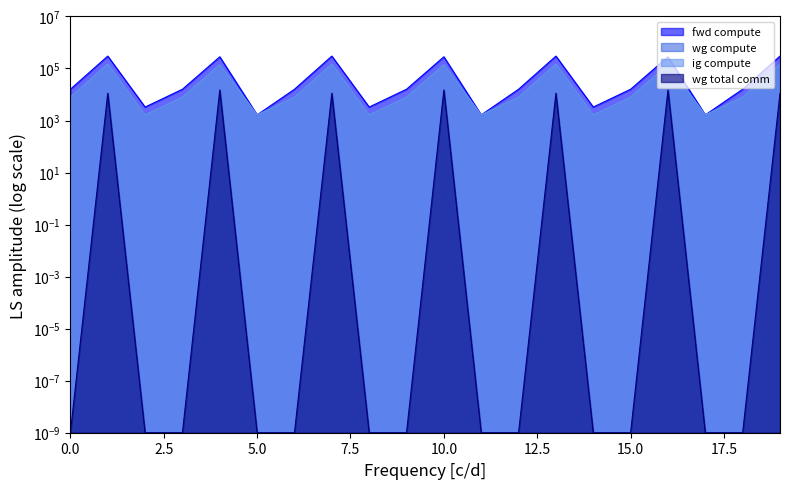

Rank the series by their maximum value, from highest to lowest.

fwd compute, wg compute, ig compute, wg total comm